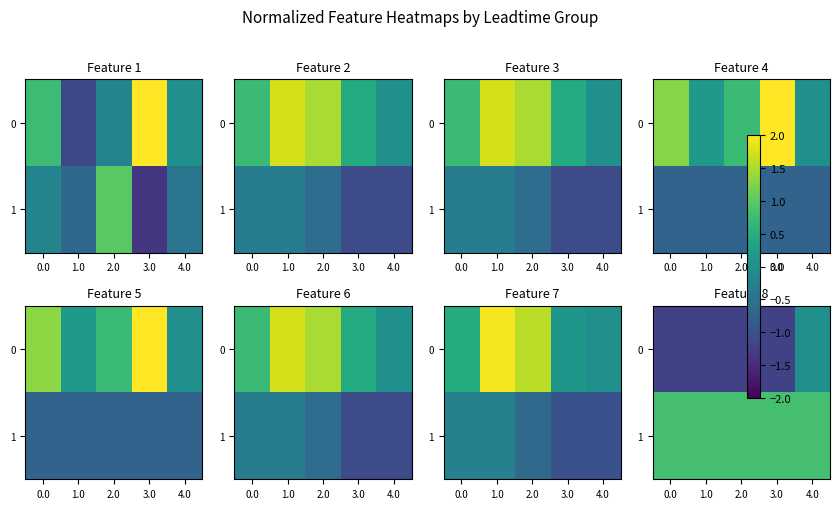

At how many categories does at least one series exceed 0?

5